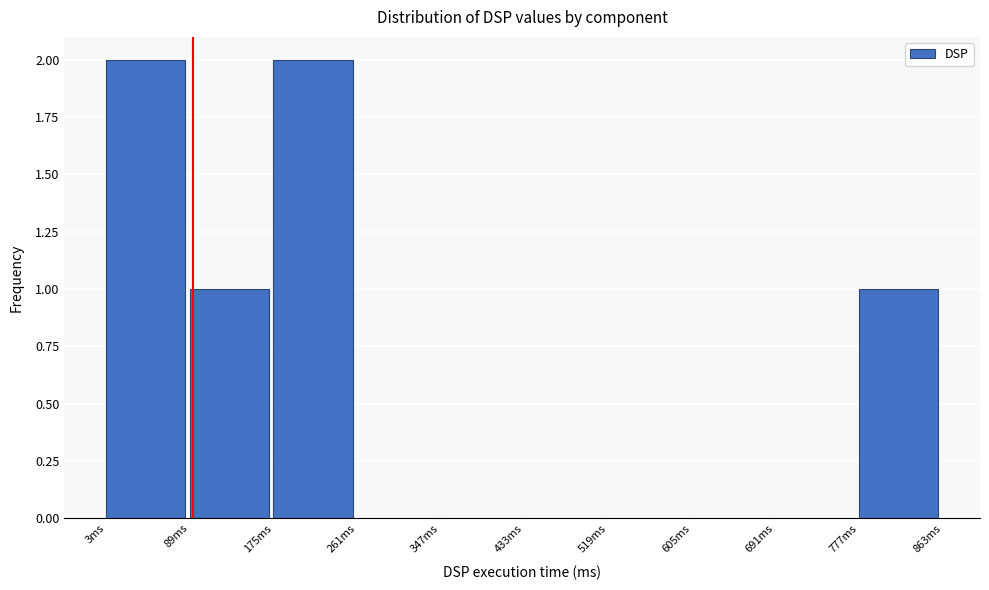

How tall is the bar that spans 780 to 860 on the x-axis? Neither the bar edges nor the heights are printed on the chart, so give them approximately, as read against the axes.

1